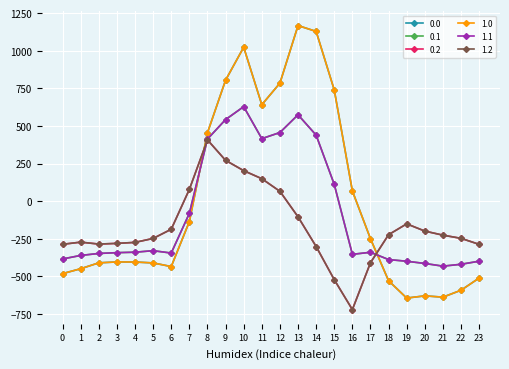

The value of 0.2 at 15 is -522.2. True or false?

True